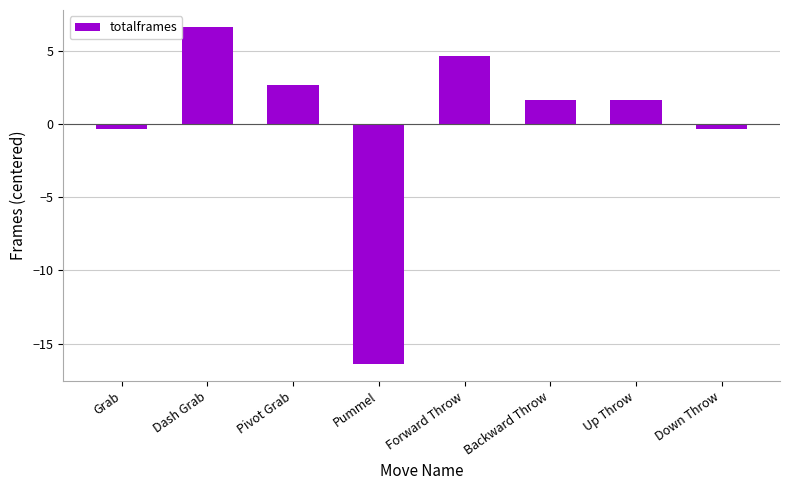

What is the difference between the second highest and minimum values?

21.0